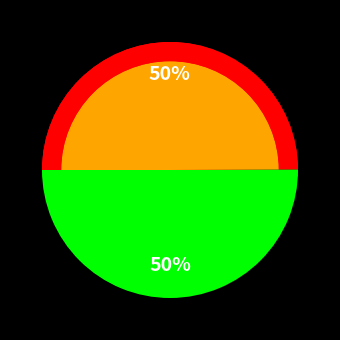

What percentage do 1160810 and 1075128 together represent?

100.0%